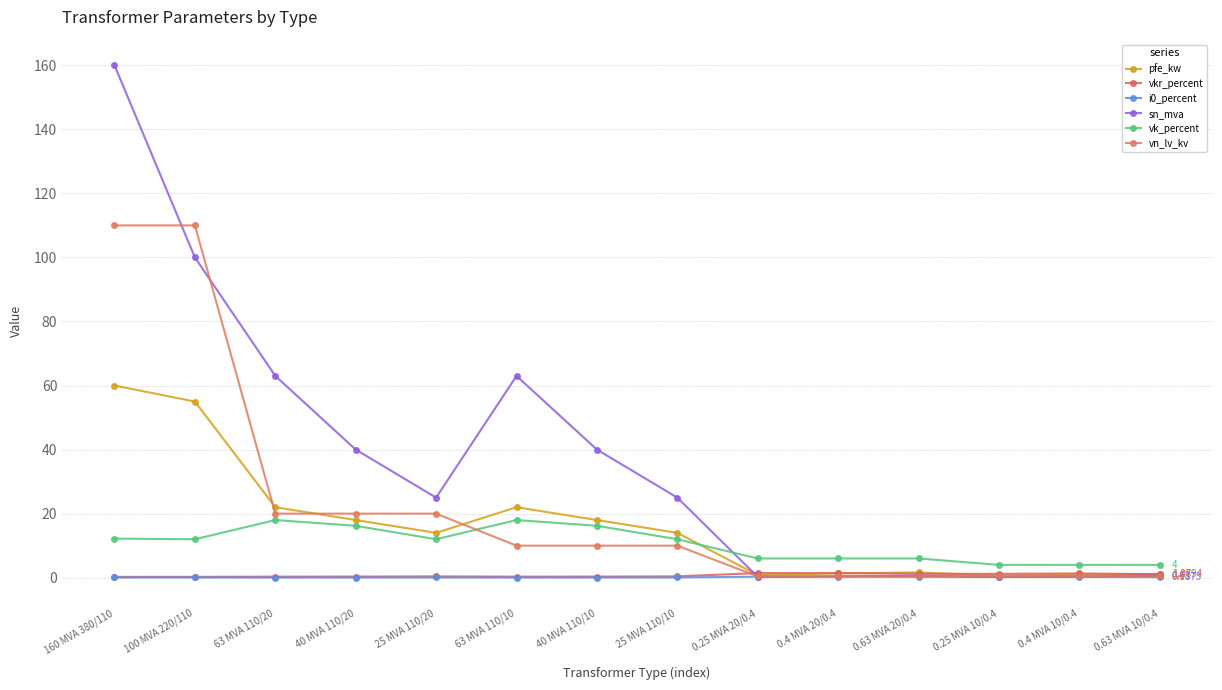

After their last crossing, which series has the higher values: vk_percent or vn_lv_kv?

vk_percent